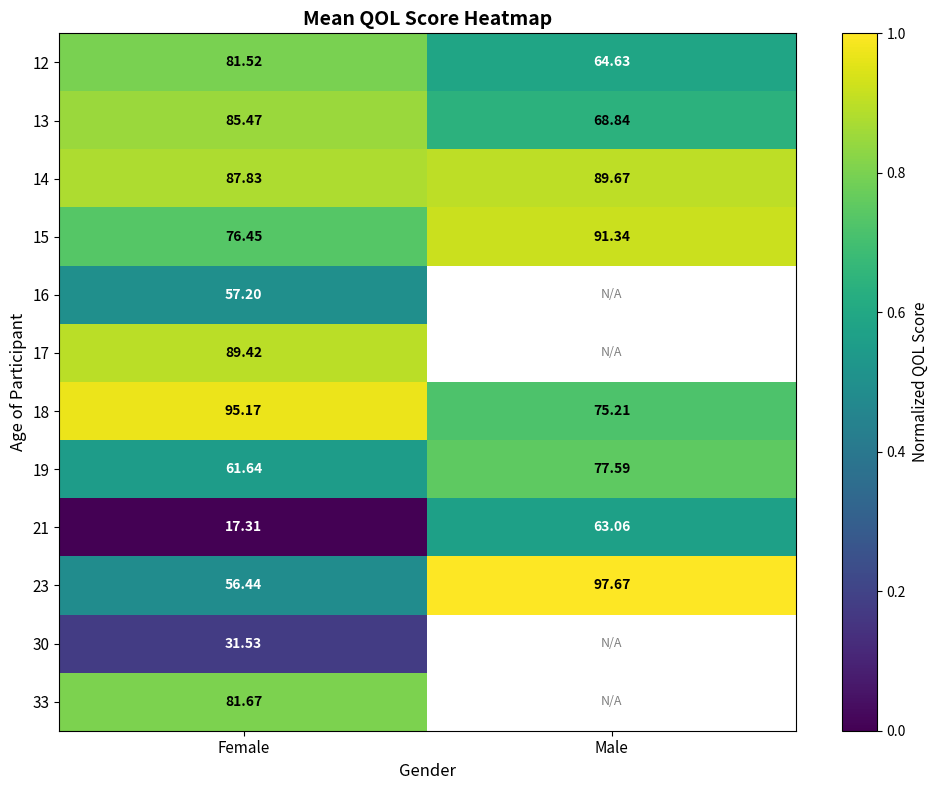

Between Female and Male, which is larger?

Female